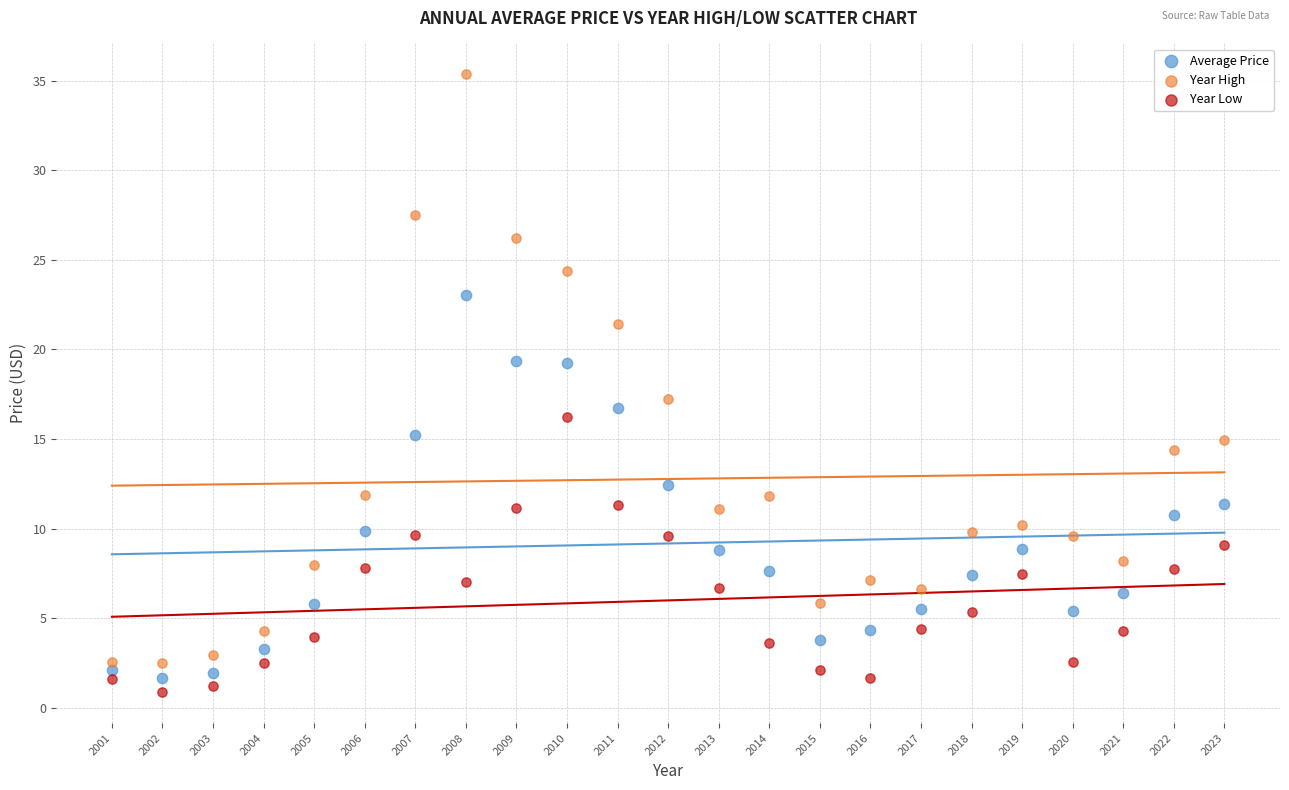

What are all the series names shown in the legend?

Average Price, Year High, Year Low